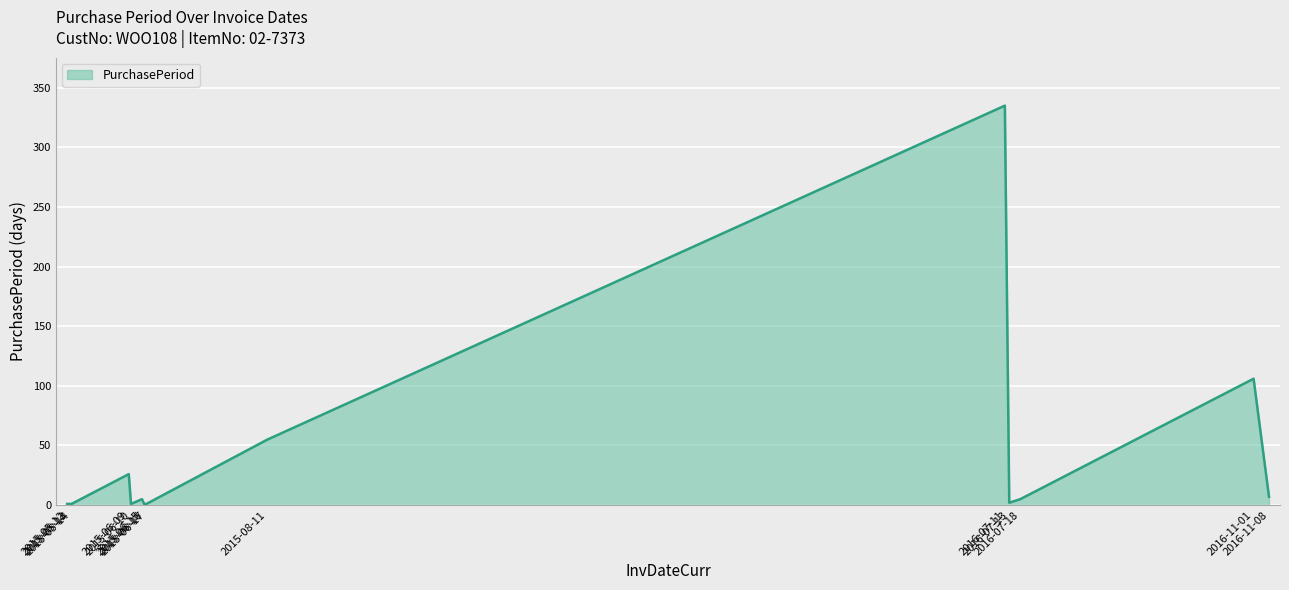

What is the difference between the maximum and minimum values?

334